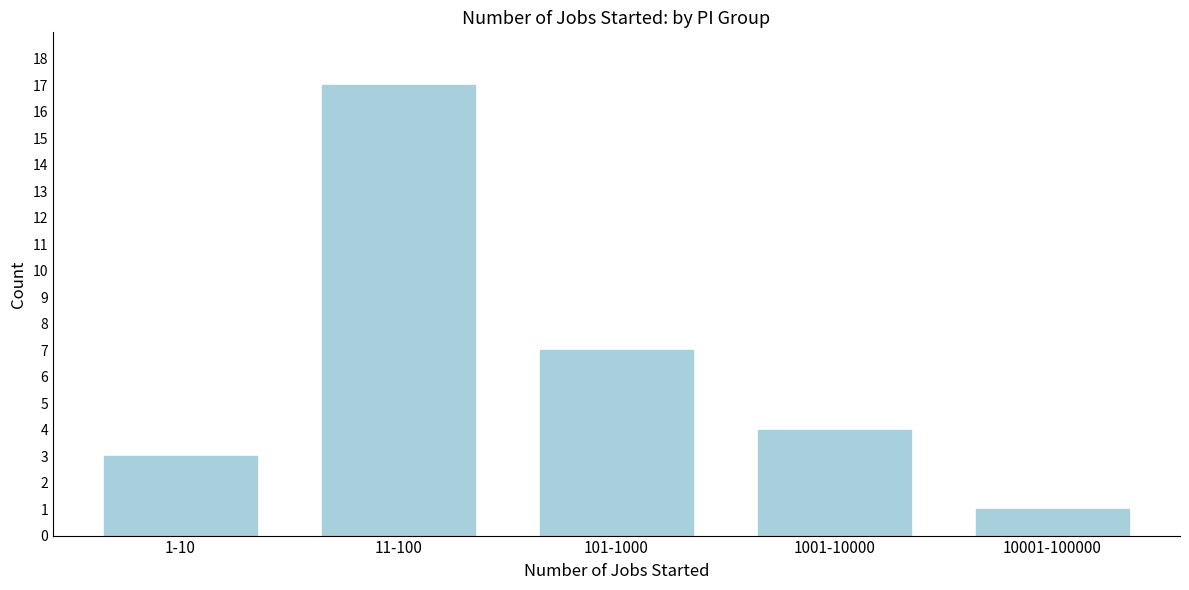

Reading left to right, list all the values displayed in this chart.

1-10=3	11-100=17	101-1000=7	1001-10000=4	10001-100000=1